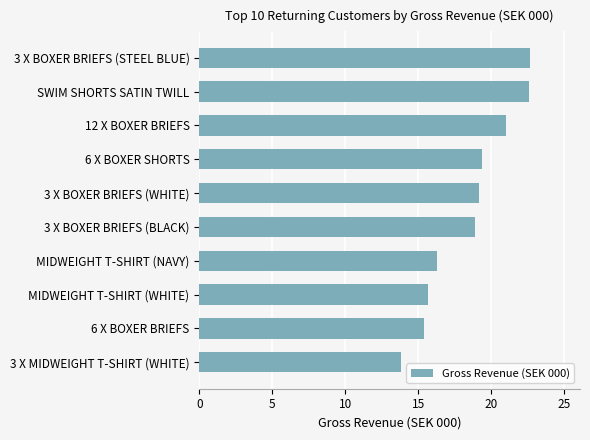

Which has a higher value, 3 X BOXER BRIEFS (STEEL BLUE) or 12 X BOXER BRIEFS?

3 X BOXER BRIEFS (STEEL BLUE)